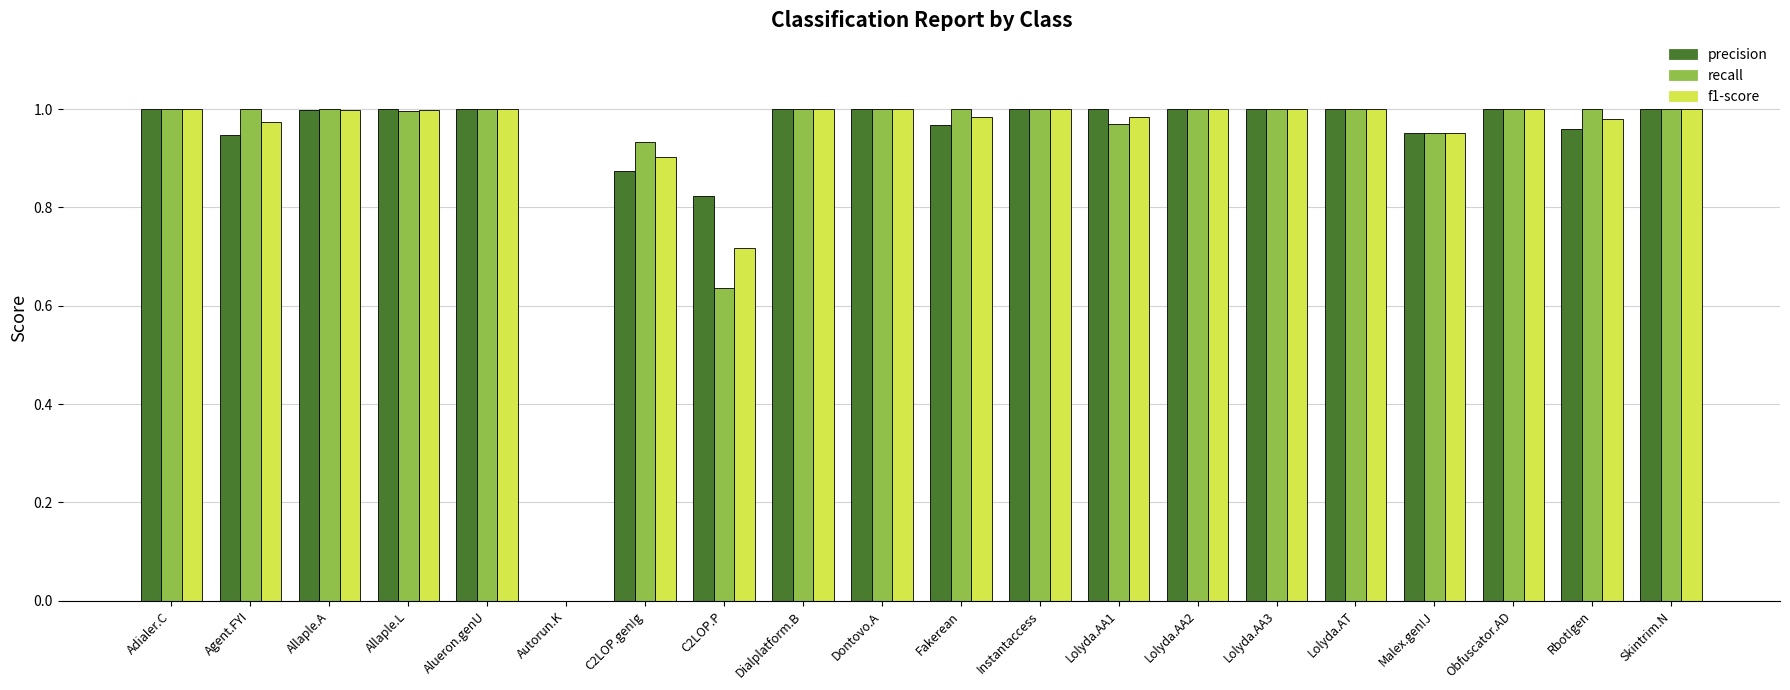

Between C2LOP.gen!g and Fakerean, which series saw the biggest shift?

precision